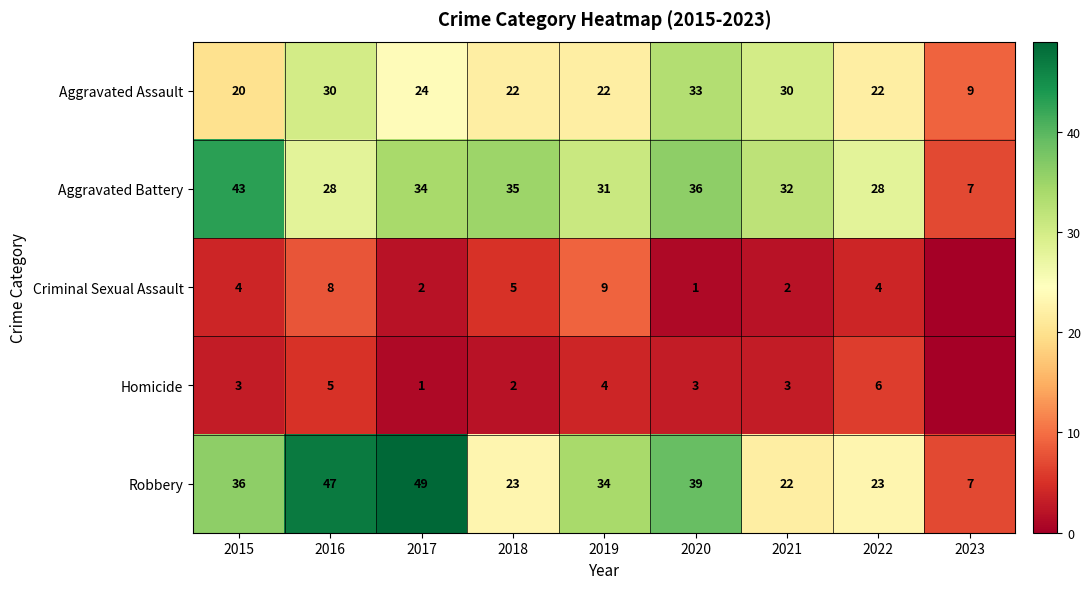

The value of Aggravated Battery at 2016 is 46. True or false?

False